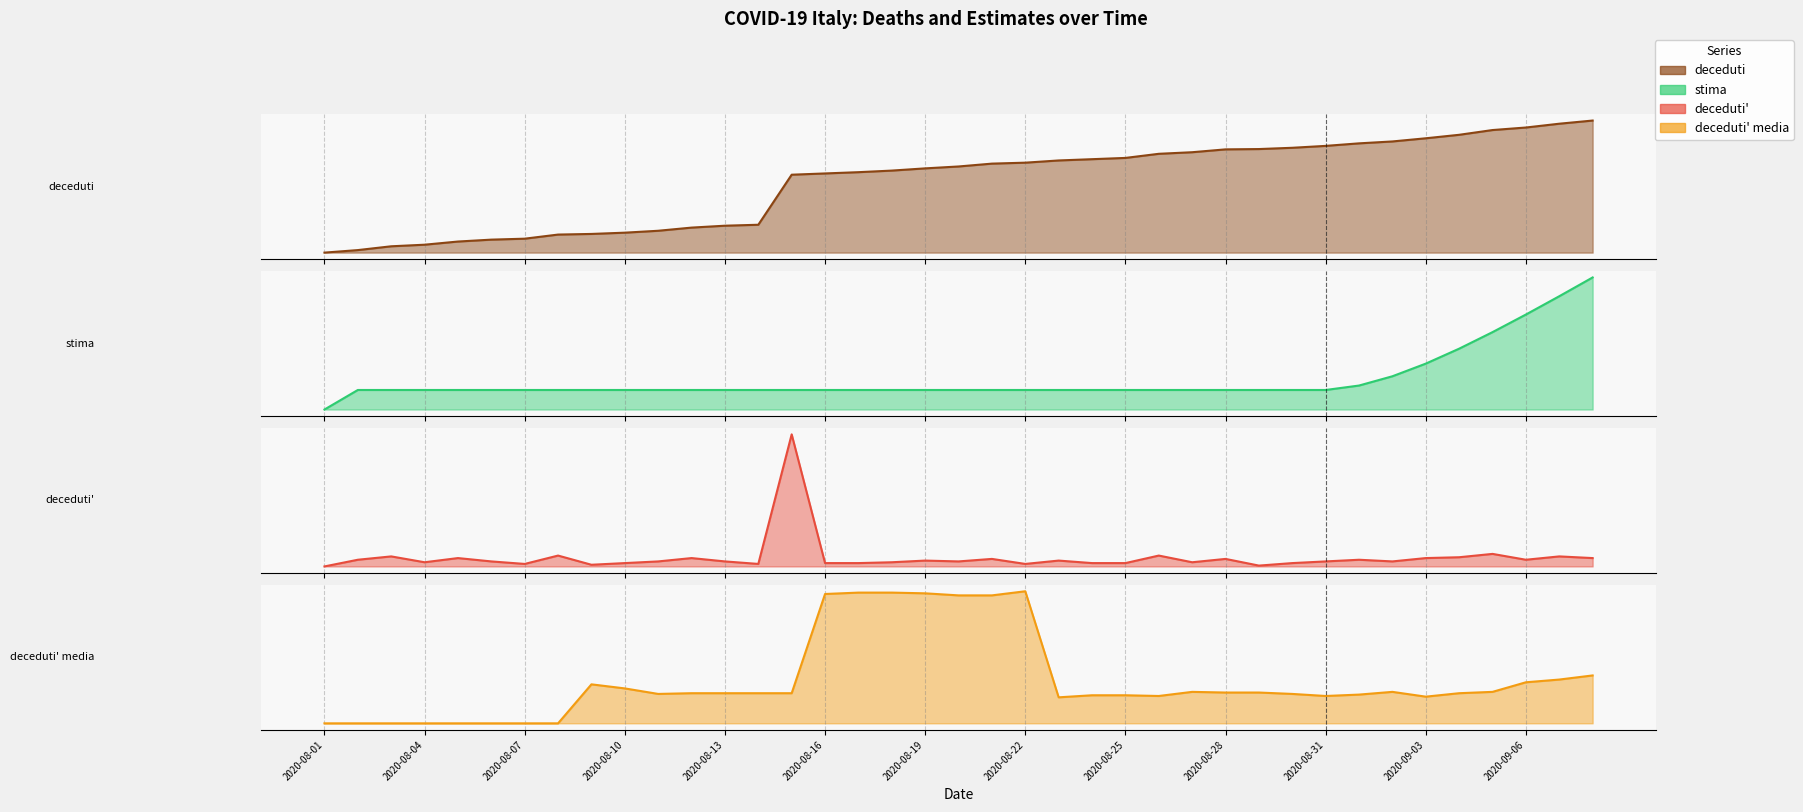

What are all the series names shown in the legend?

deceduti, stima, deceduti', deceduti' media